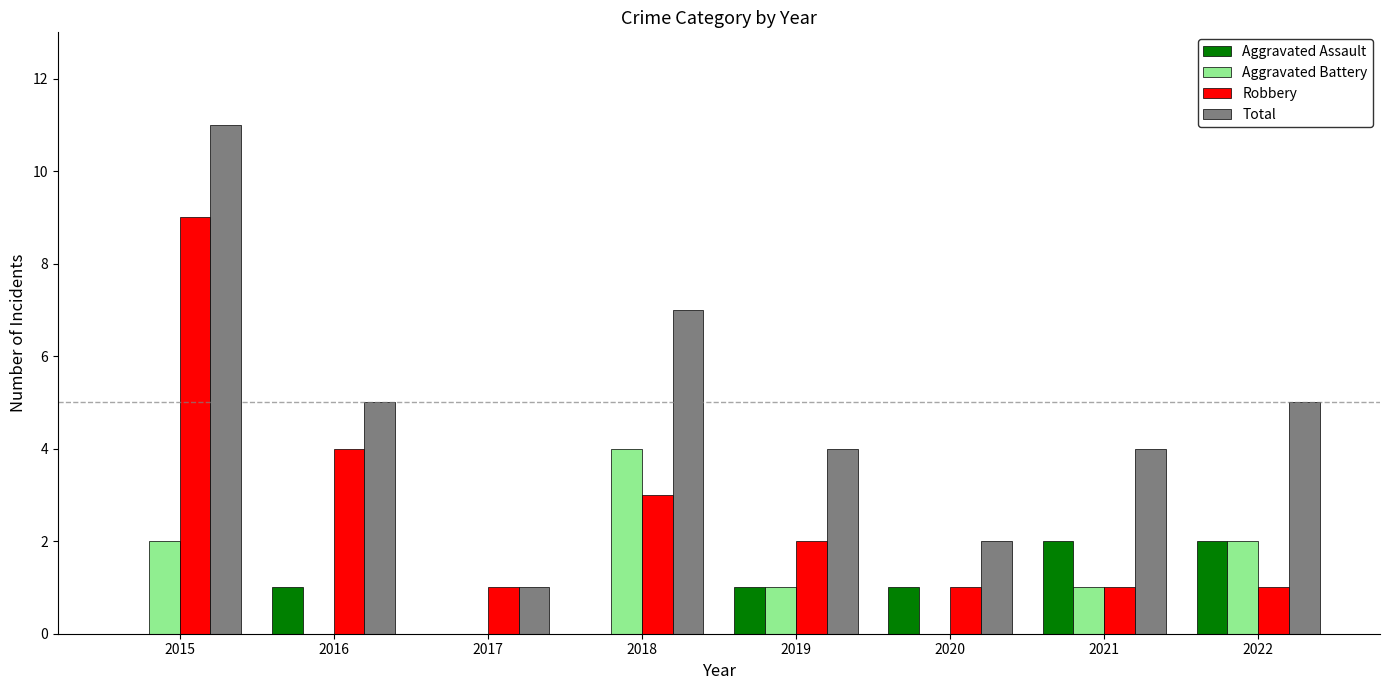

What is the maximum value shown in the chart?

11